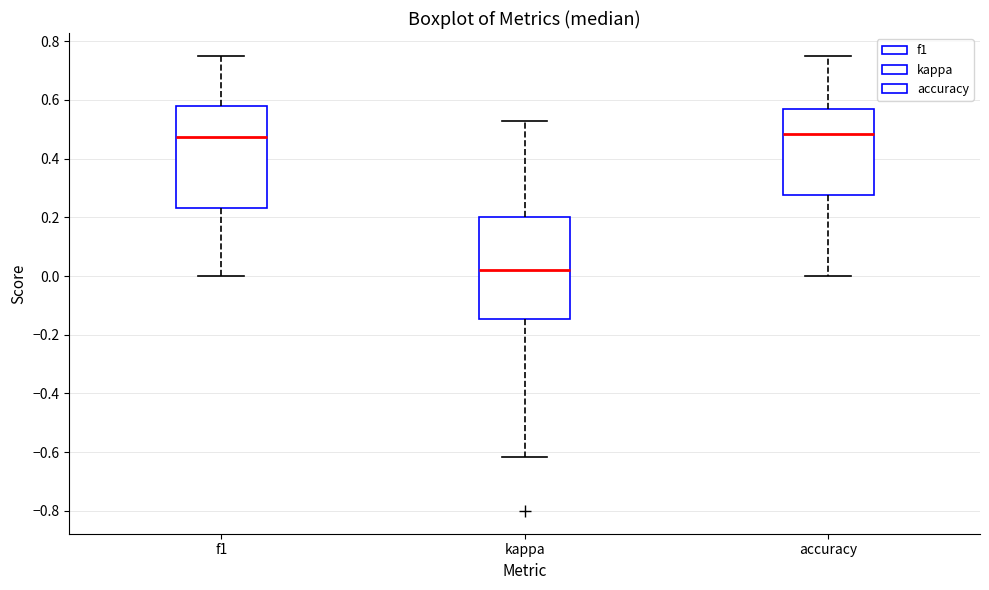

Reading left to right, transcribe this box plot: for each box, give where its median line is, the range the box spans, and where its two whiskers end, as read against the y-axis. The values are not printed on the chart, so give them approximately, as read against the axis.

f1: median 0.48, box 0.24 to 0.58, whiskers 0.00 to 0.76
kappa: median 0.02, box -0.14 to 0.20, whiskers -0.62 to 0.52
accuracy: median 0.48, box 0.28 to 0.56, whiskers 0.00 to 0.76